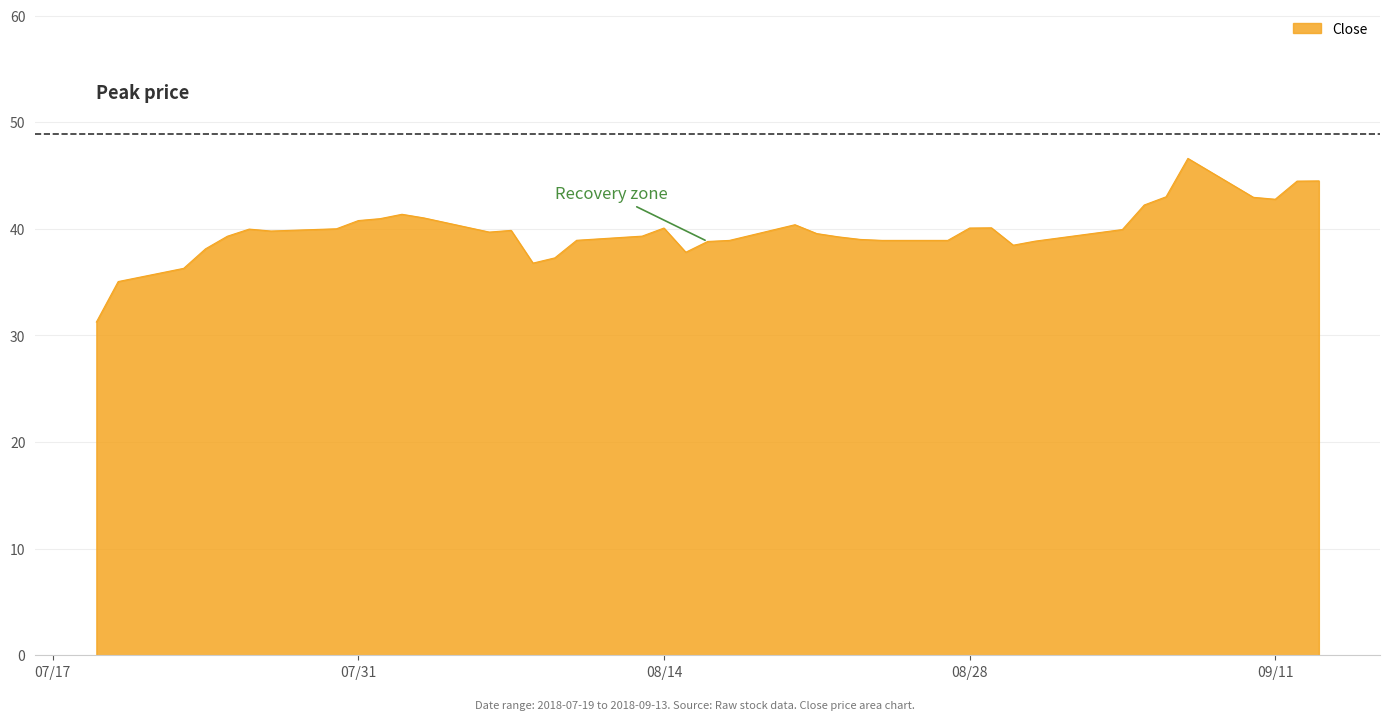

How many distinct data groups are displayed?

1